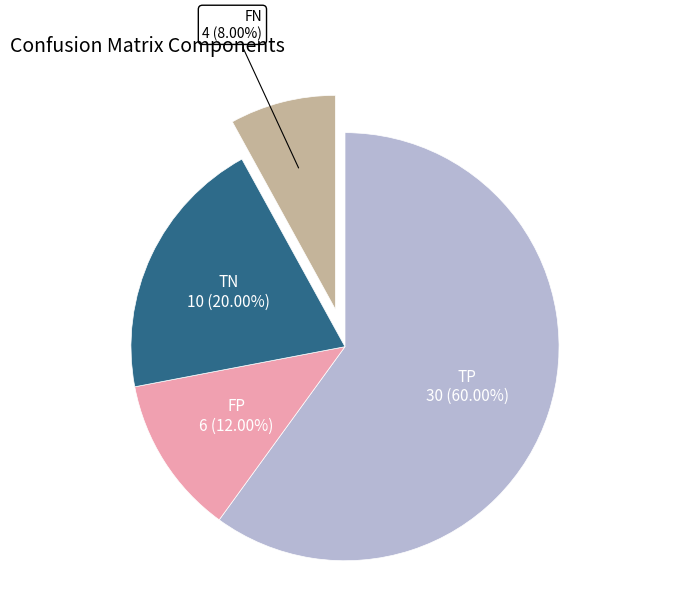

To the nearest percent, what is the difference between the largest and smallest slice percentages?

52%